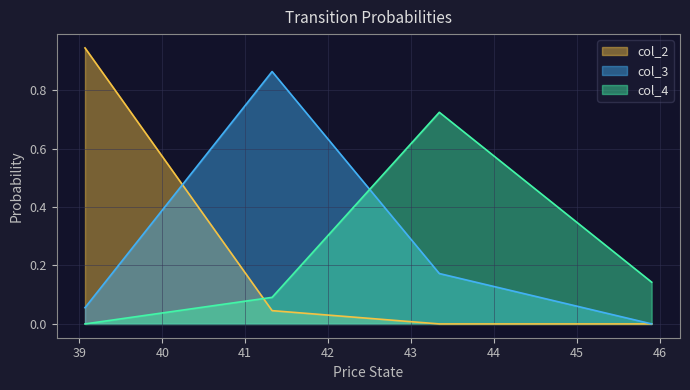

Which series has the largest total across all categories?

col_3